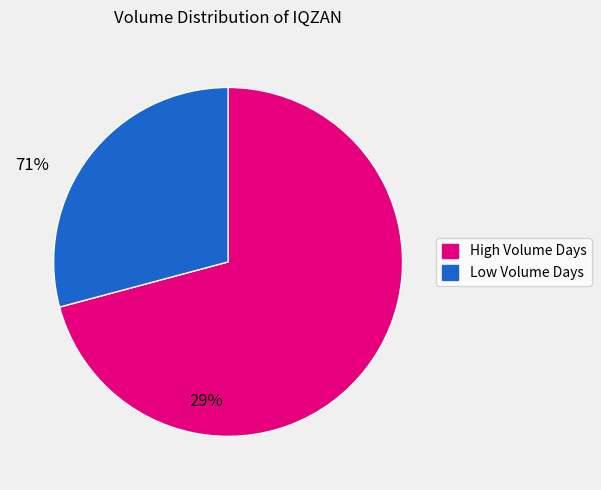

Does any single category account for the majority?

Yes